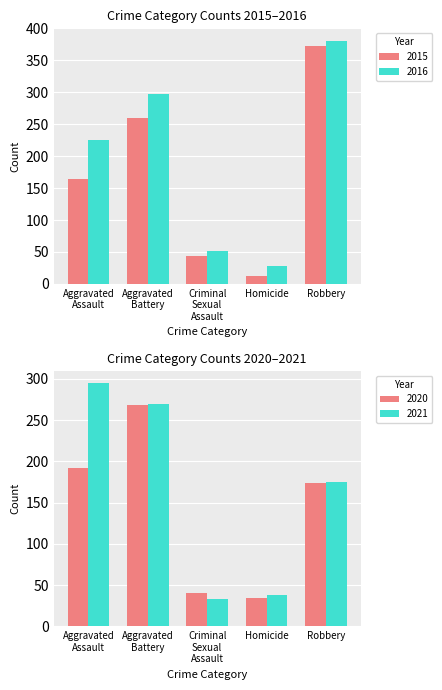

Rank the series at 2016 from highest to lowest value.

Robbery, Aggravated Battery, Aggravated Assault, Criminal Sexual Assault, Homicide